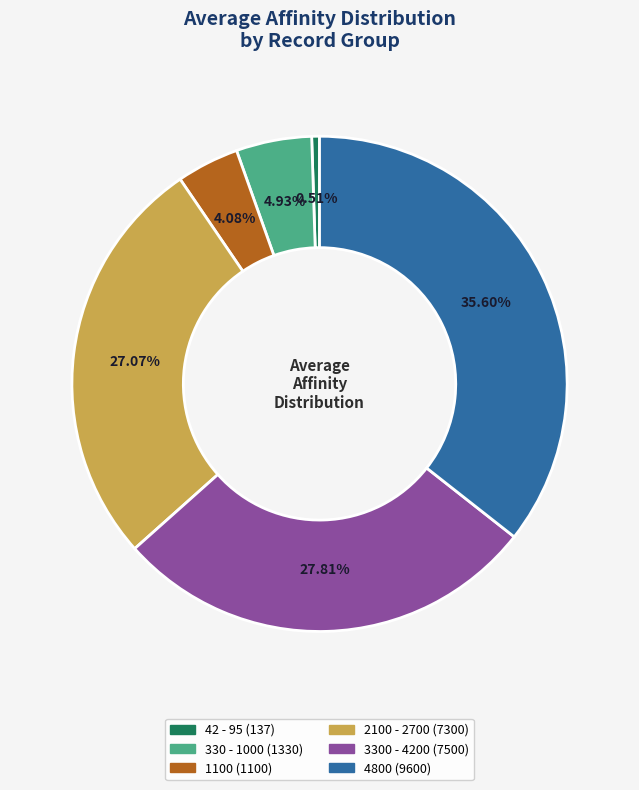

Is there a majority slice in this chart?

No